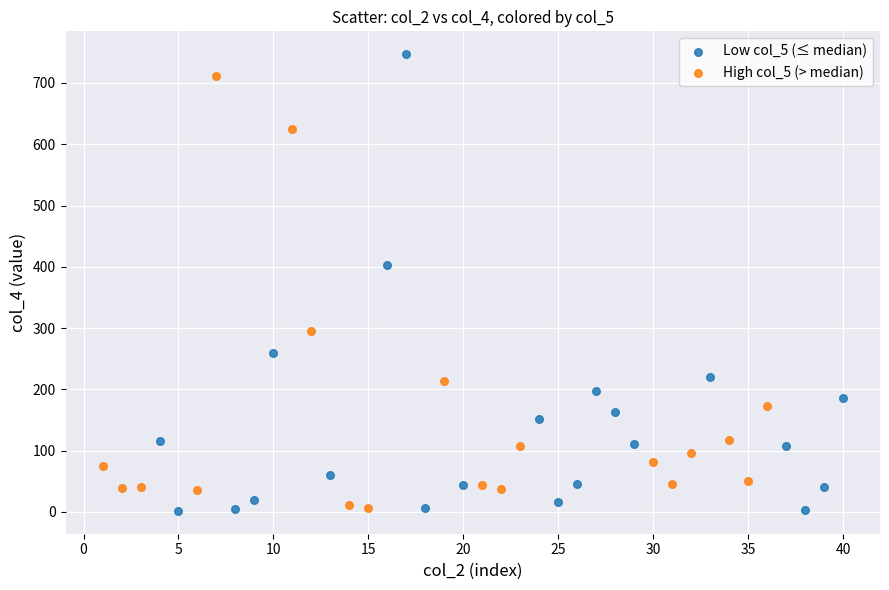

Which series contains the highest Y value?

Low col_5 (≤ median)